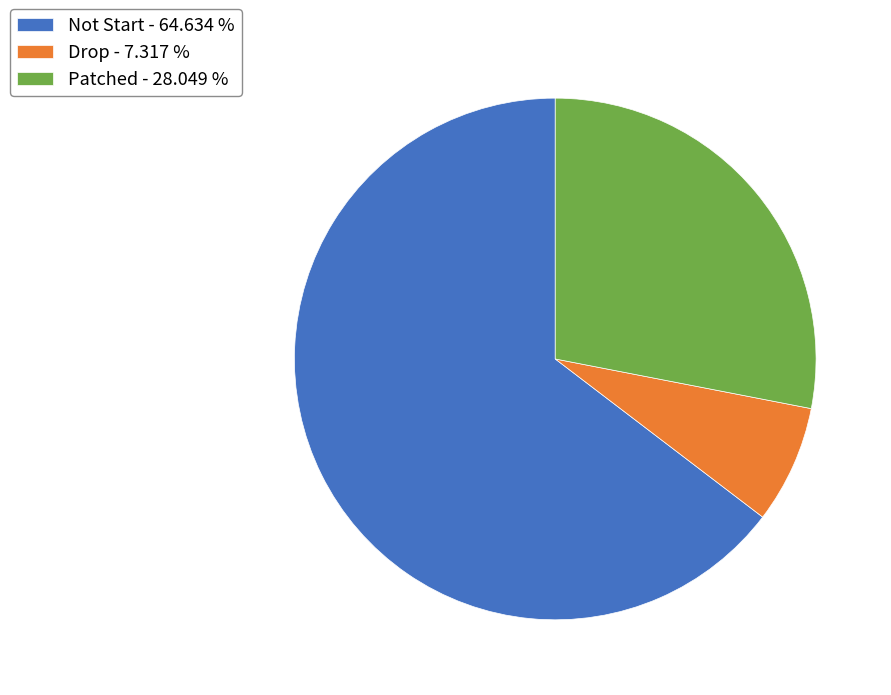

Do Patched - 28.049 % and Not Start - 64.634 % together represent more than half of the pie?

Yes